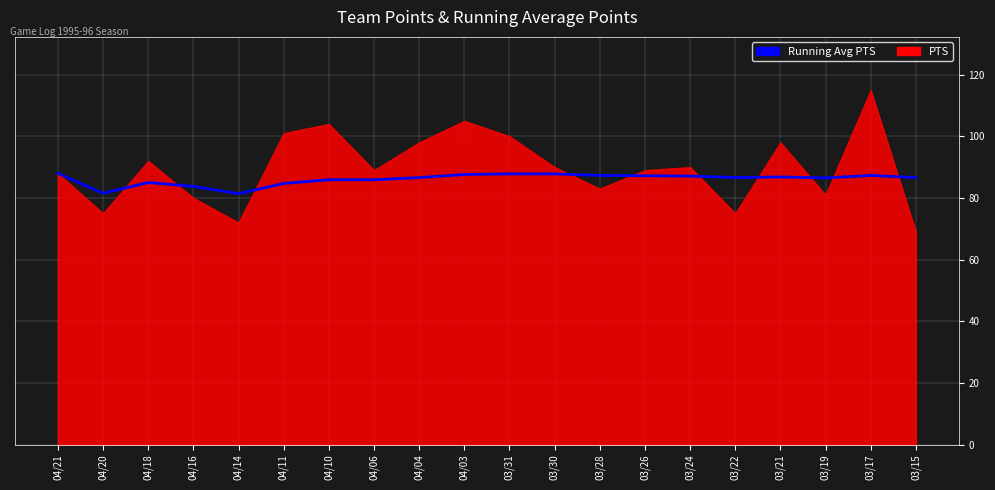

What is the ratio of the value at 03/15 to the value at 03/17?

1.0